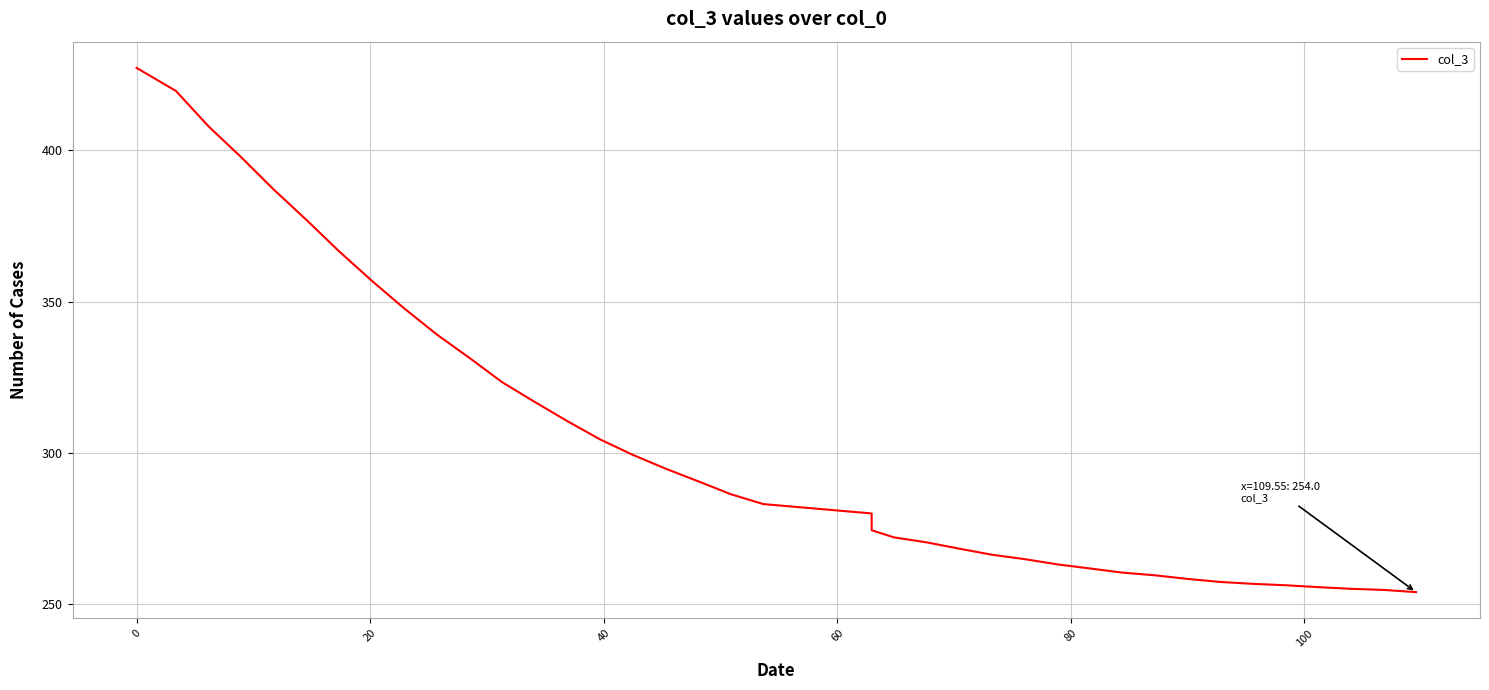

What is the difference between the maximum and second lowest values?

172.5